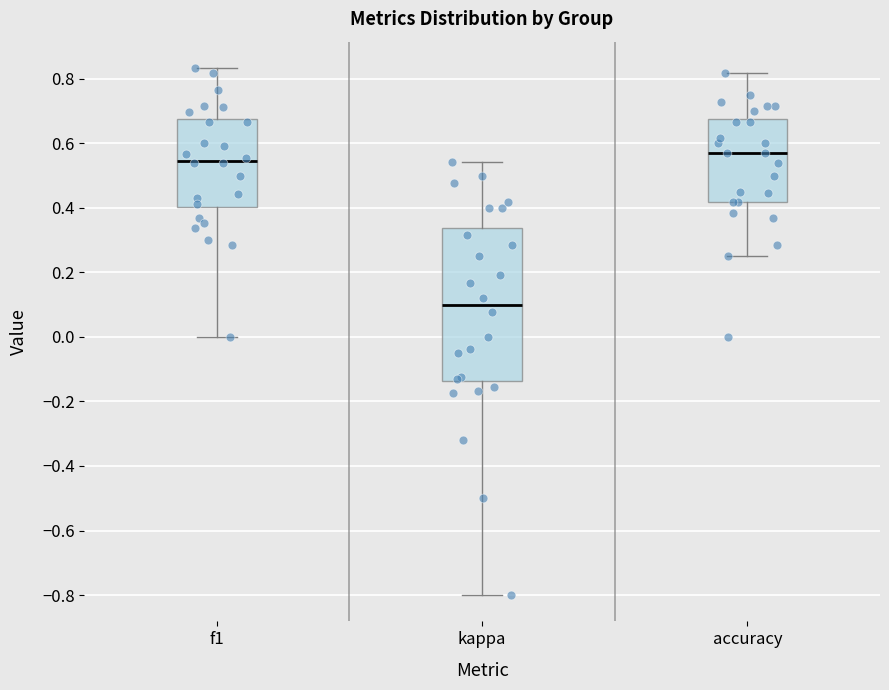

Which box has the highest median line?

accuracy